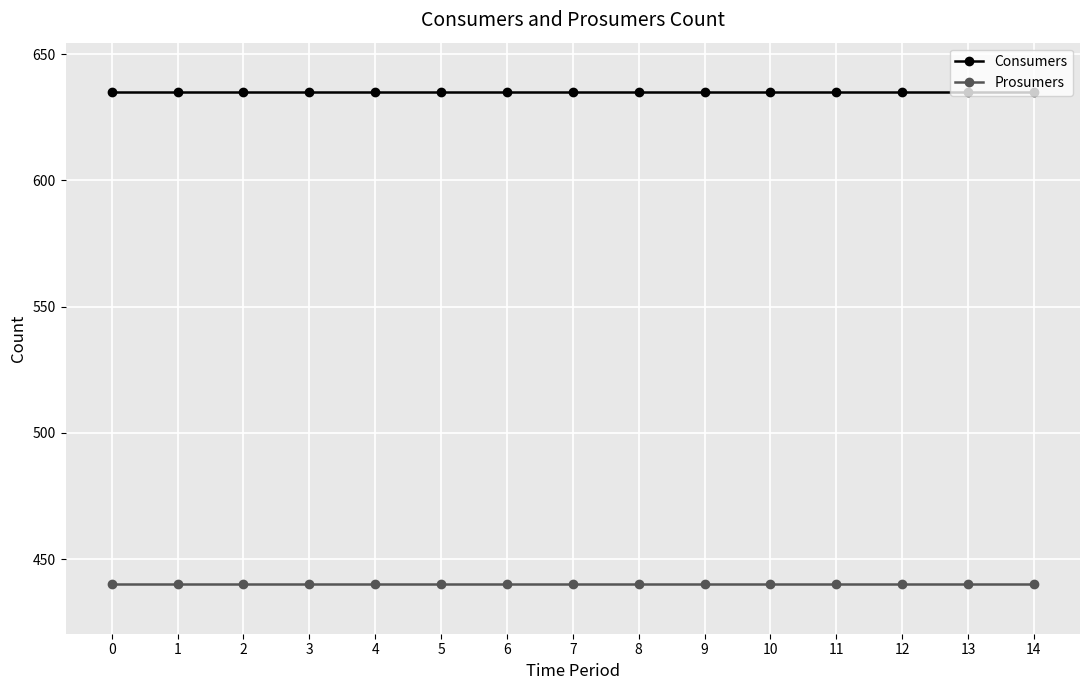

Is the value of Prosumers at 14 greater than the value of Consumers at 6?

No